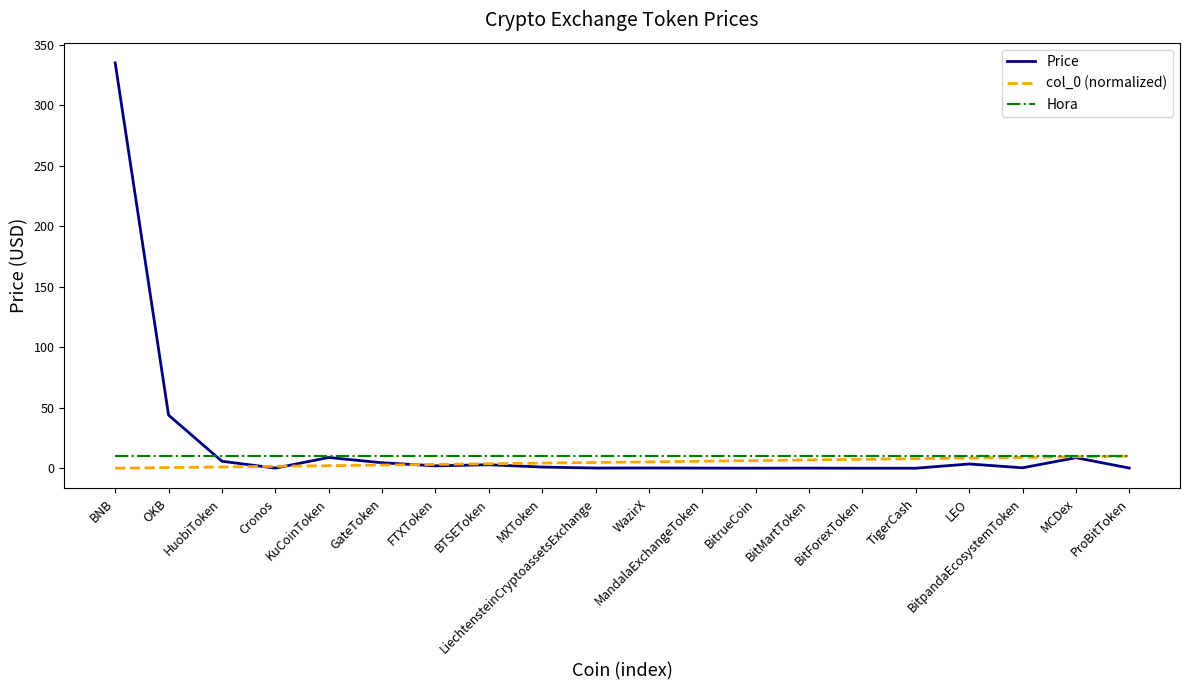

Which category has the highest value across all series?

BNB